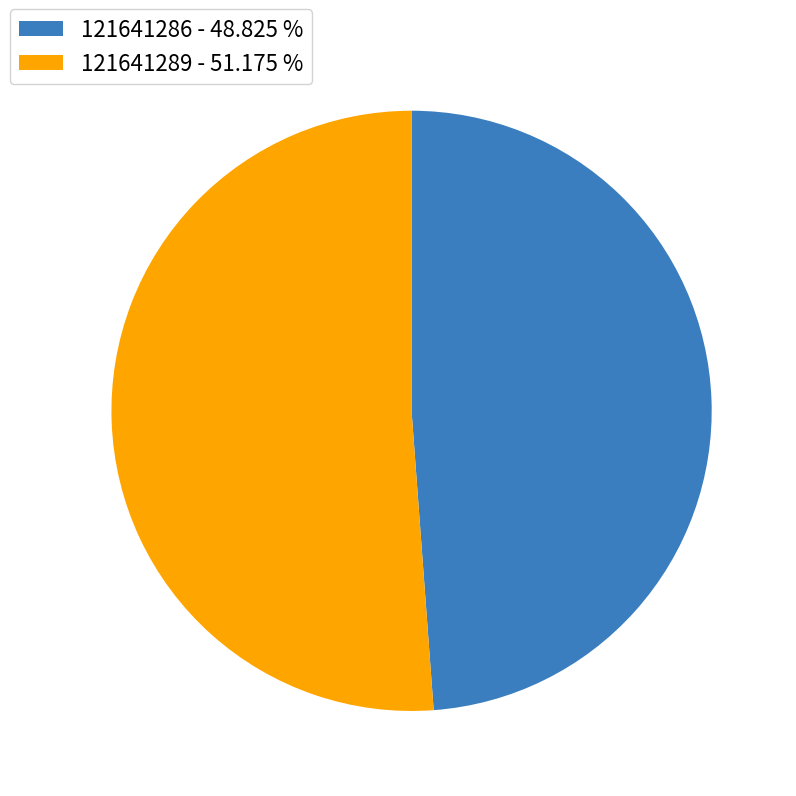

Does any single category account for the majority?

Yes